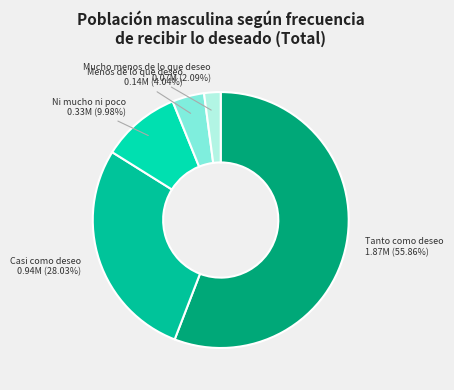

Count the number of slices in the pie.

5